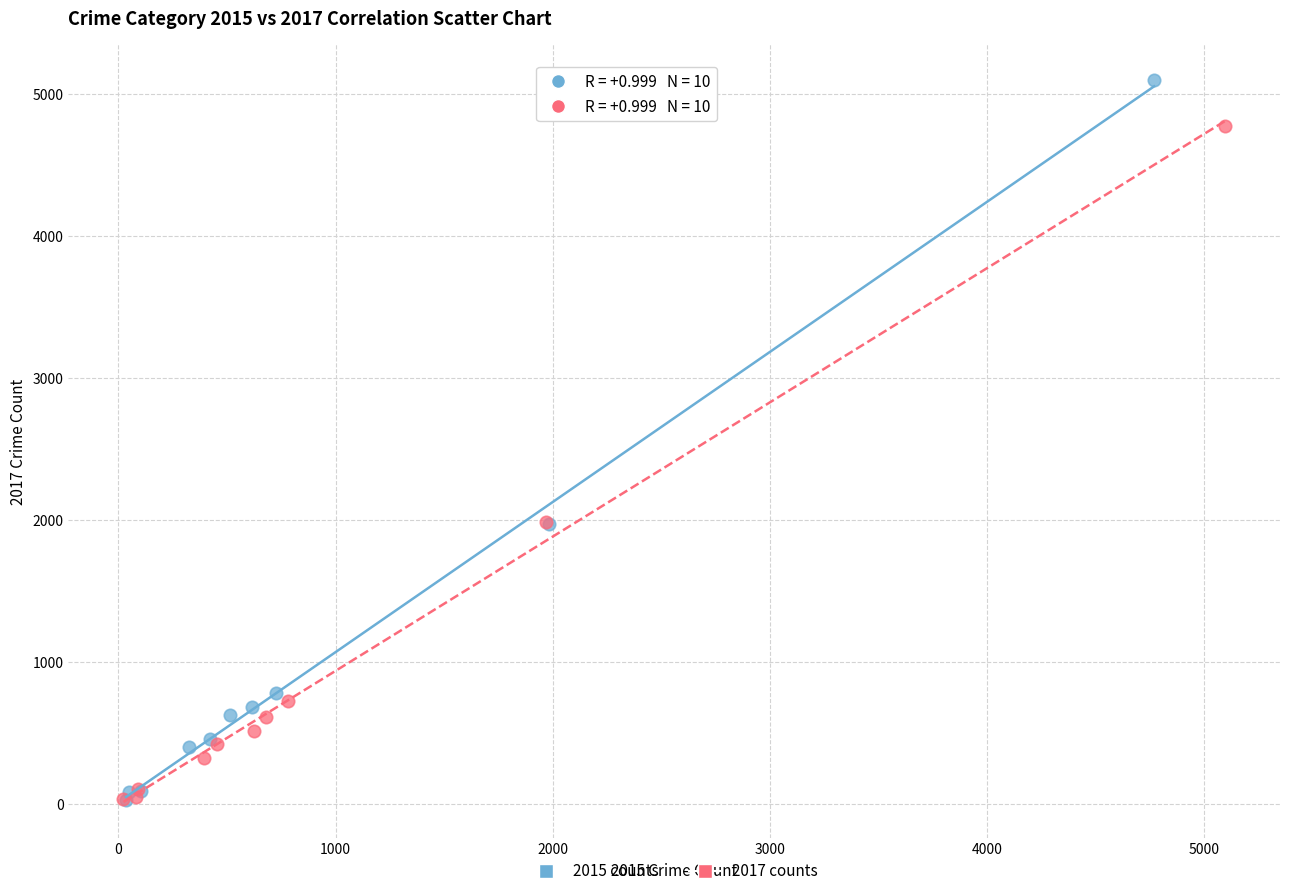

Which series has the widest spread of Y values?

2015 counts